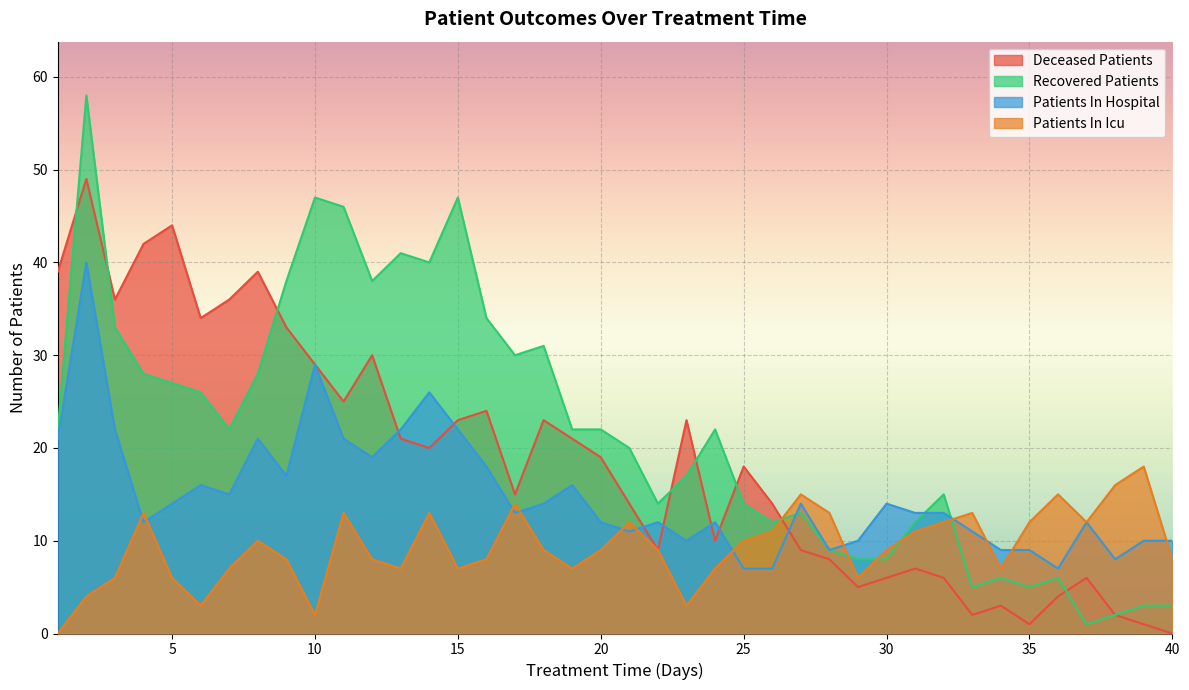

What is the sum of the deceased_patients values at 22 and 29?

14